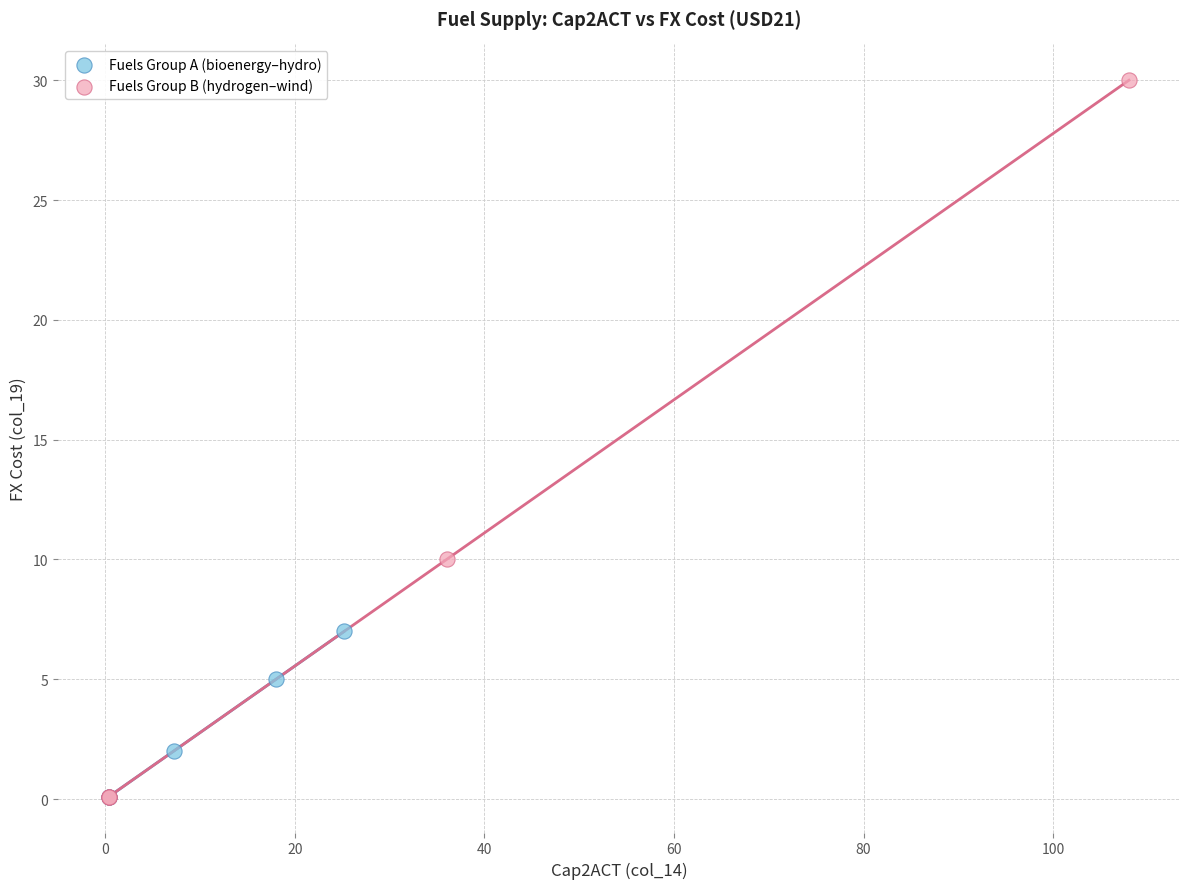

Which series has the widest spread of Y values?

Fuels Group B (hydrogen–wind)